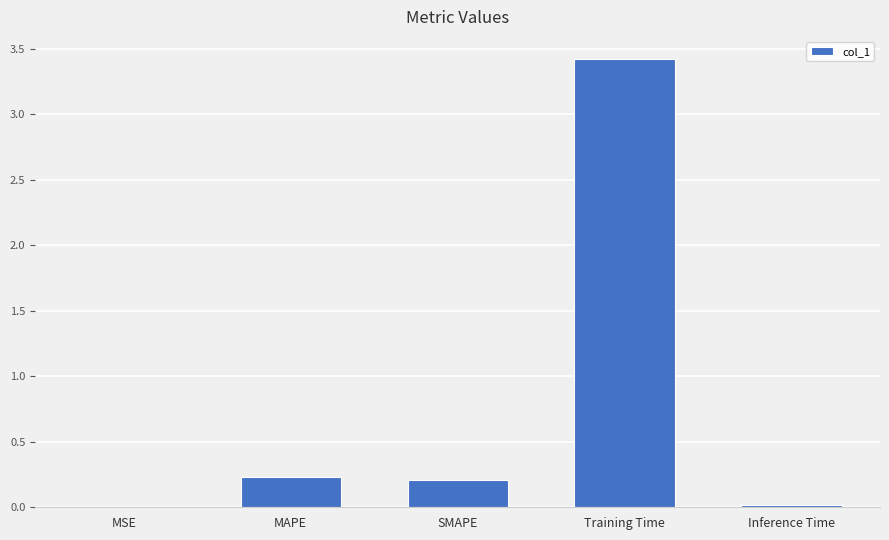

What is the sum of all values?

3.9